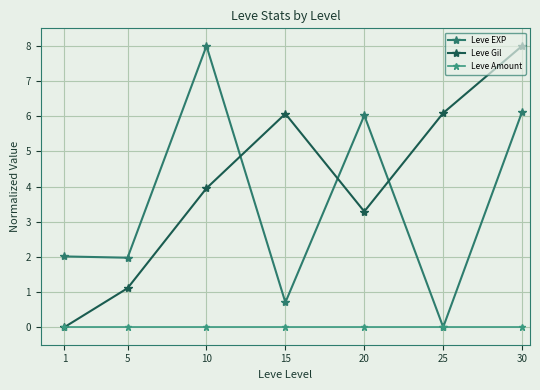

Rank the series by their maximum value, from highest to lowest.

Leve EXP, Leve Gil, Leve Amount